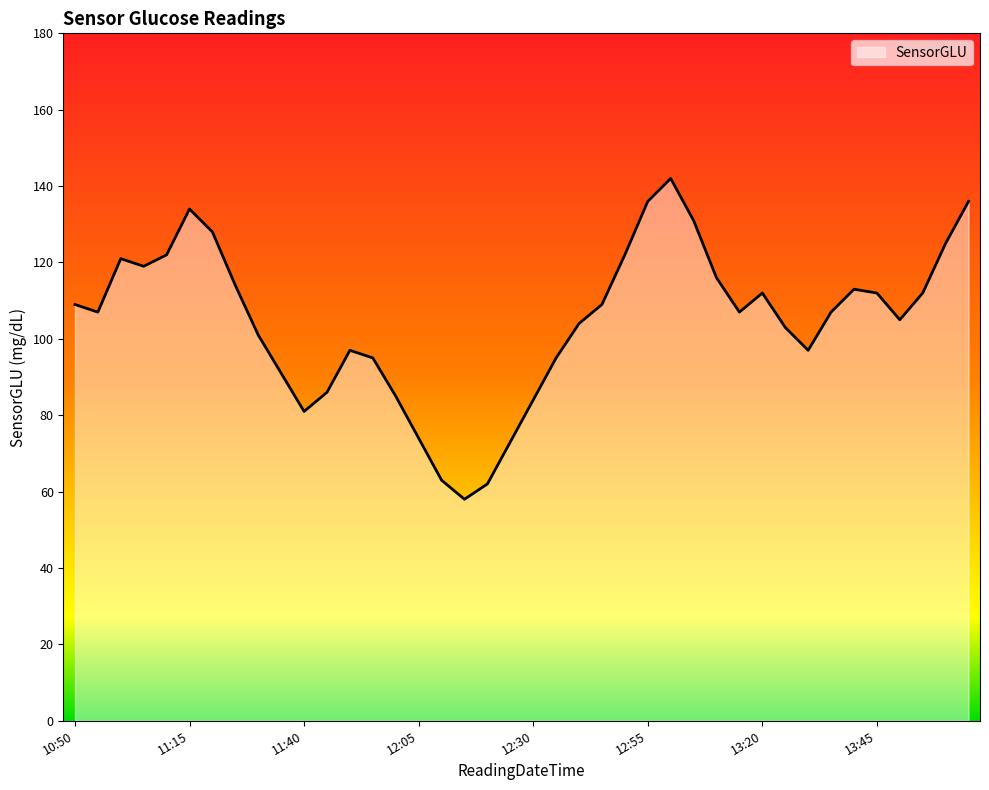

What is the difference between the maximum and minimum values?

84